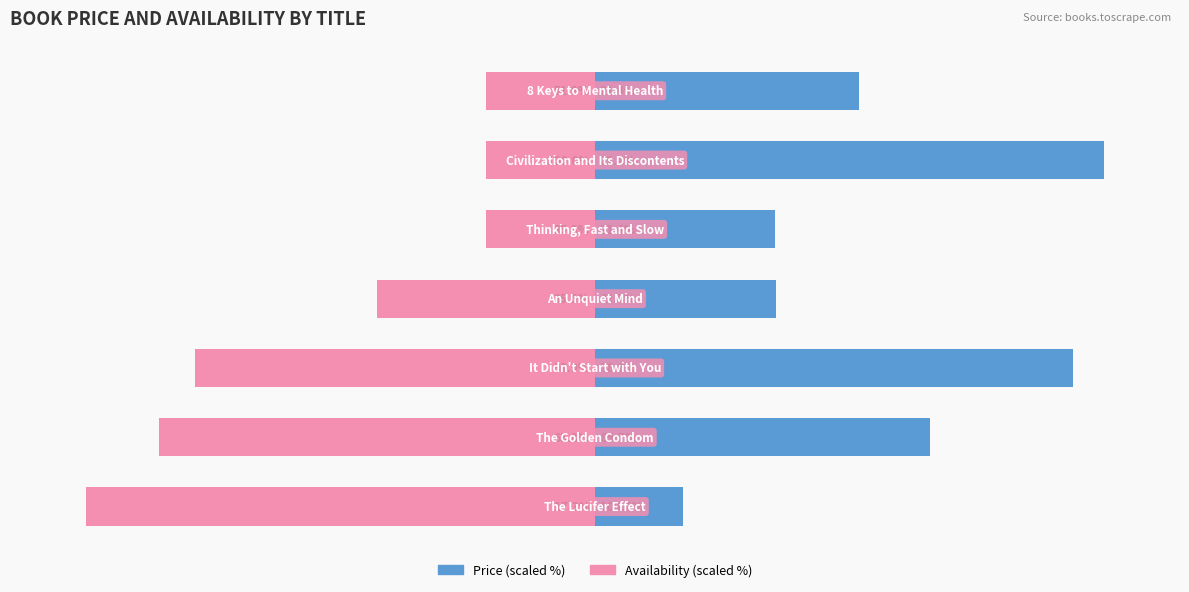

Are the bars grouped side by side (vs. stacked)?

Yes